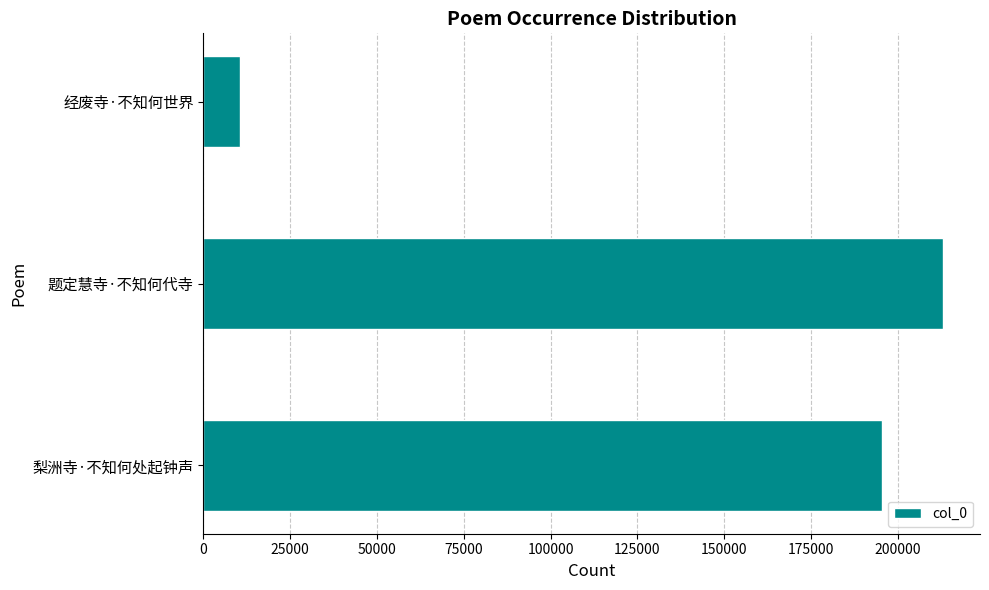

Count the number of data series in this chart.

1